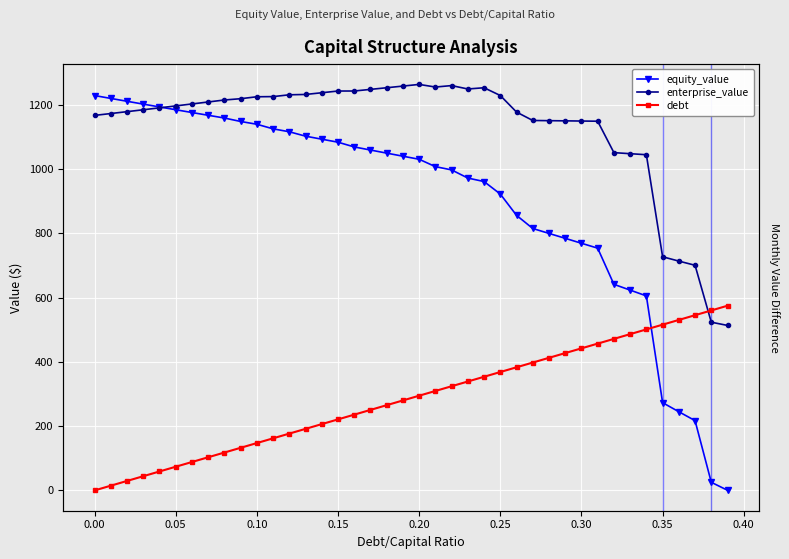

Is the value of debt at 27 greater than the value of equity_value at 0.05?

No